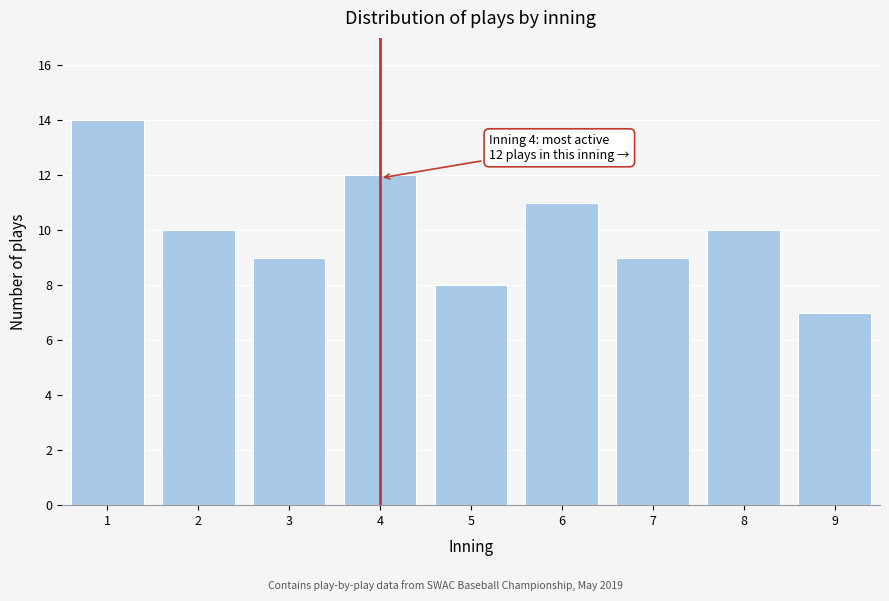

Reading left to right, transcribe all the data shown in this chart.

14	10	9	12	8	11	9	10	7